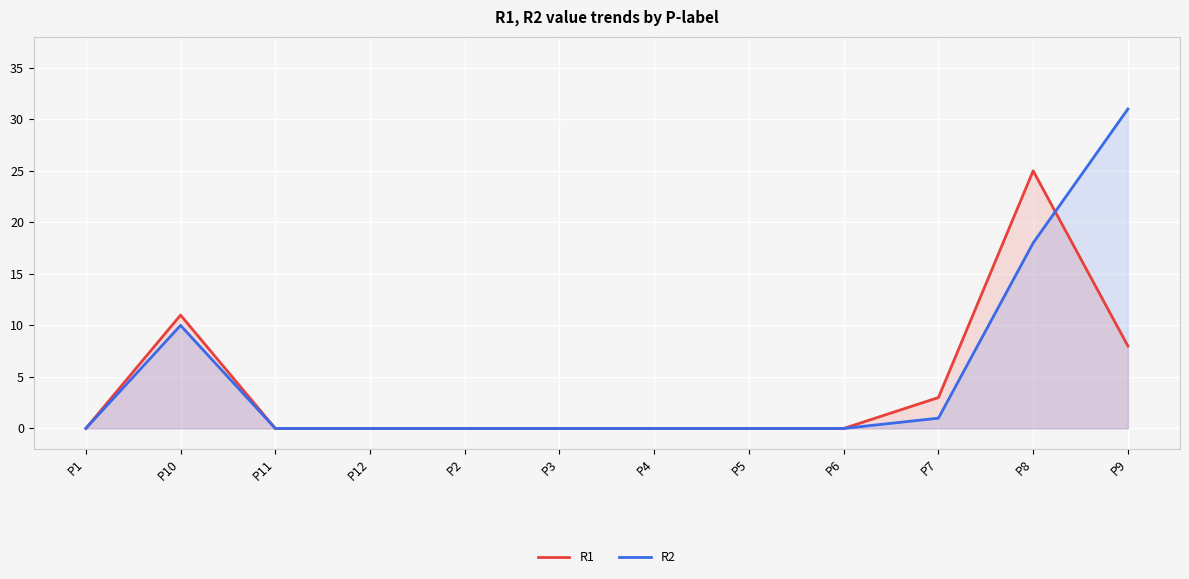

What is the sum of the R1 values at P11 and P7?

3